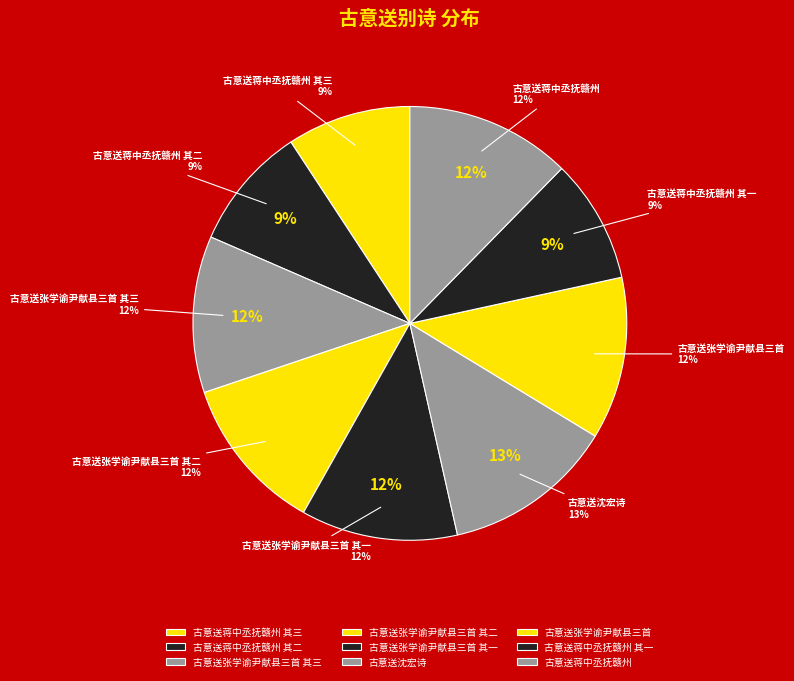

What is the smallest slice in the pie chart?

古意送蒋中丞抚赣州 其一